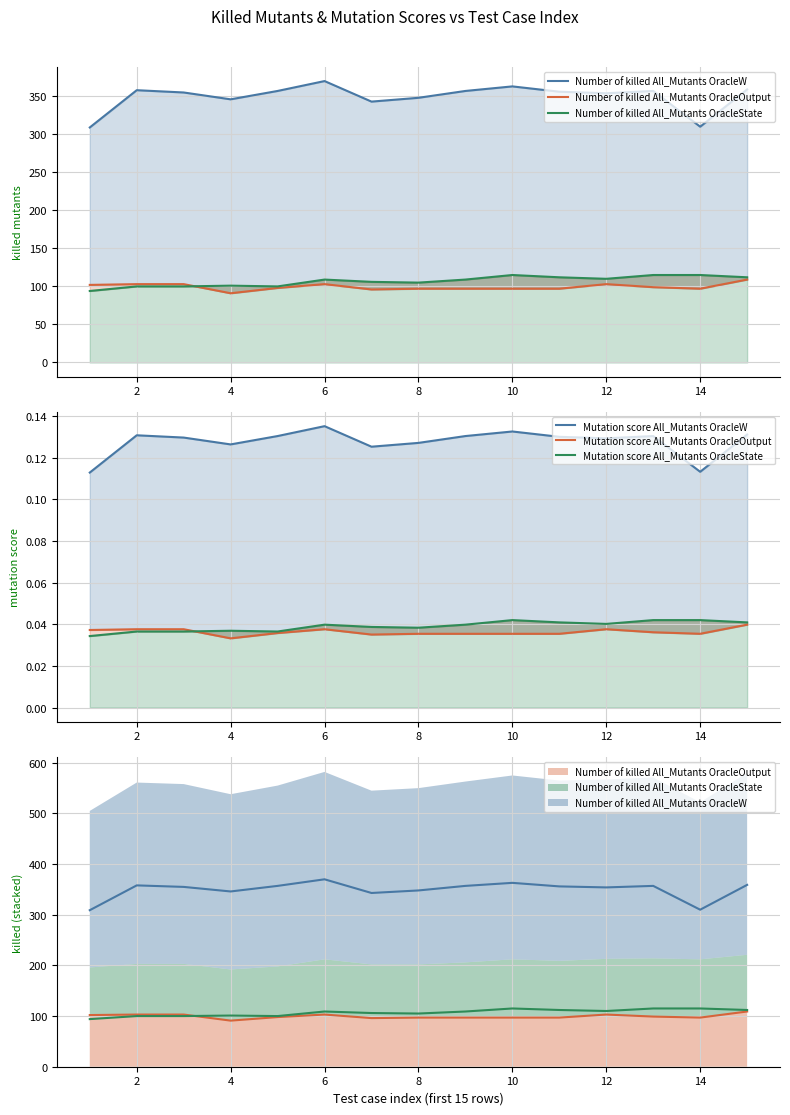

True or false: Number of killed All_Mutants OracleW has a value of 149.5 at 4.

False